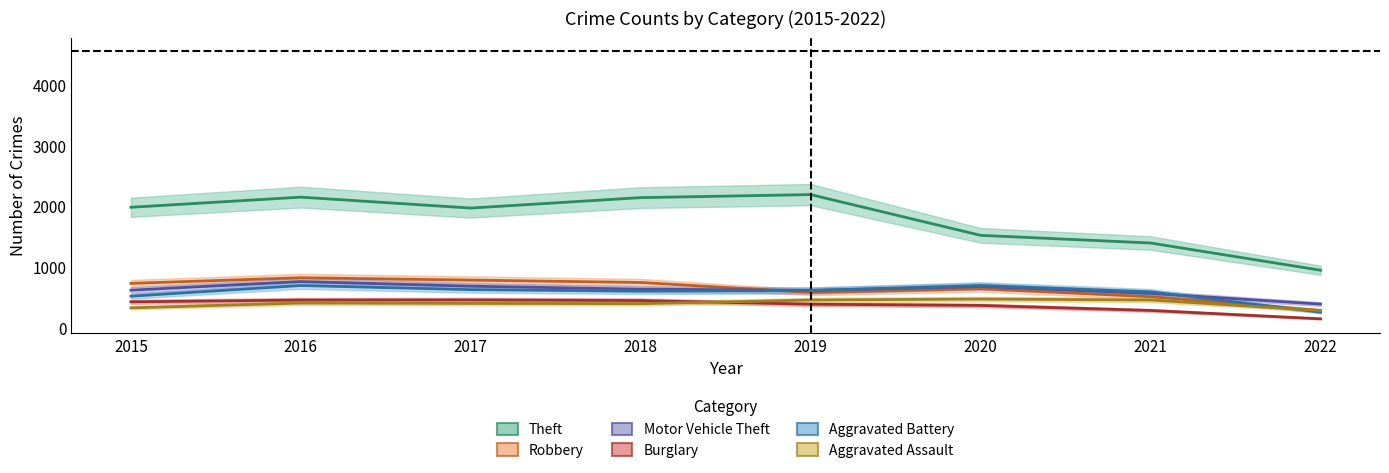

Where do Robbery and Motor Vehicle Theft first cross each other?

2018 and 2019